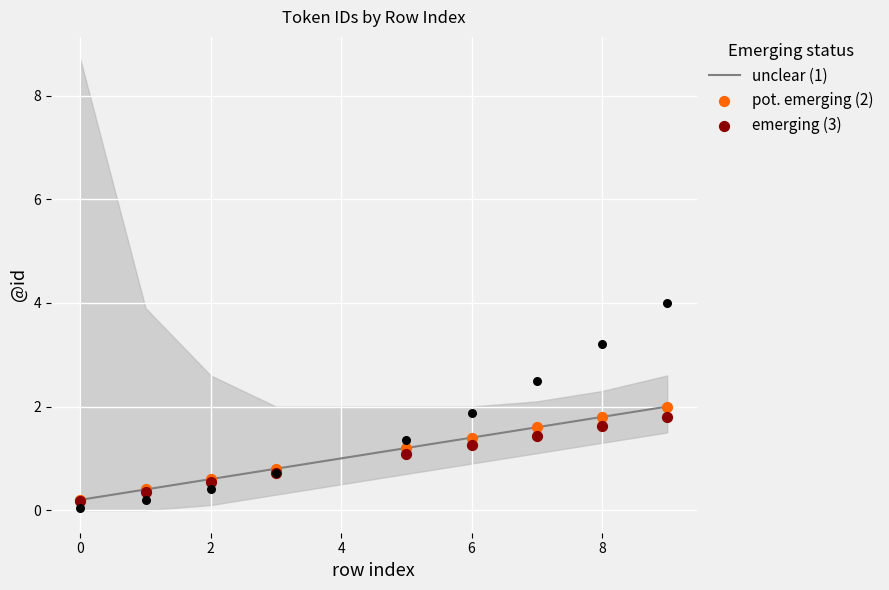

The value of unclear (1) at 0 is 0.2. True or false?

True